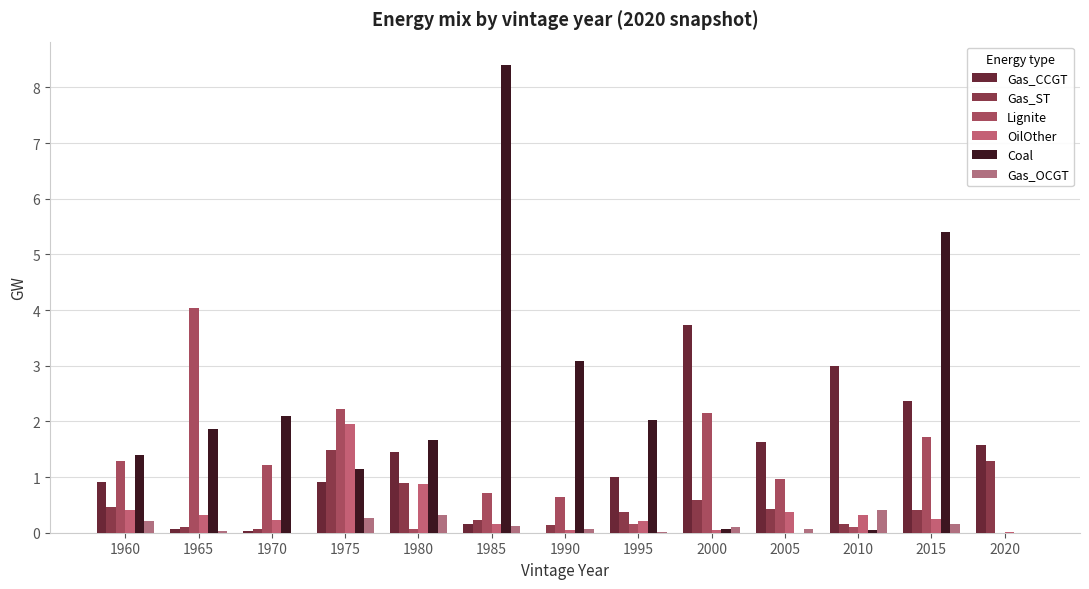

Between 1995 and 2000, which series saw the biggest shift?

Gas_CCGT